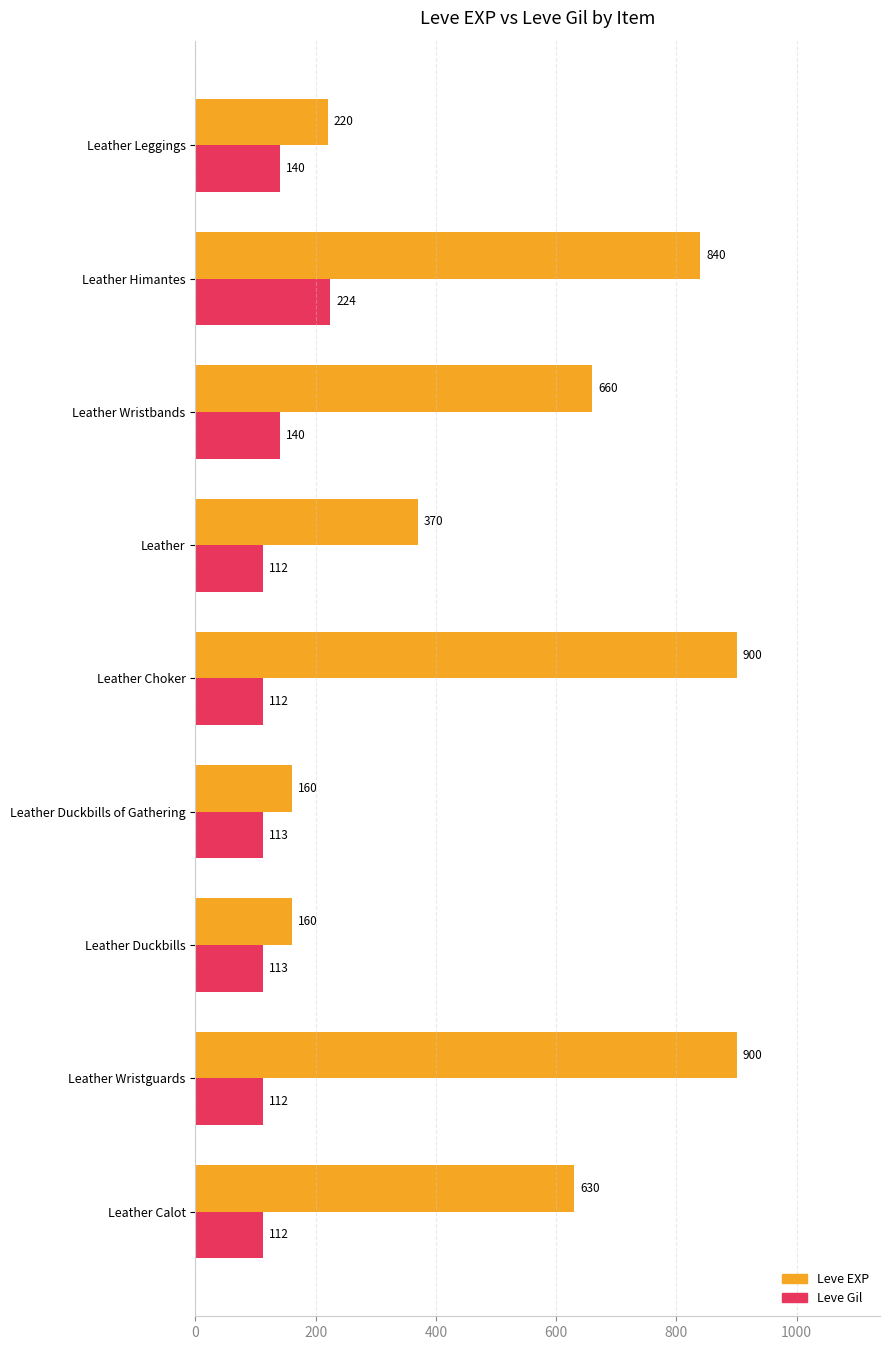

What is the highest value of the Leve Gil series?

224